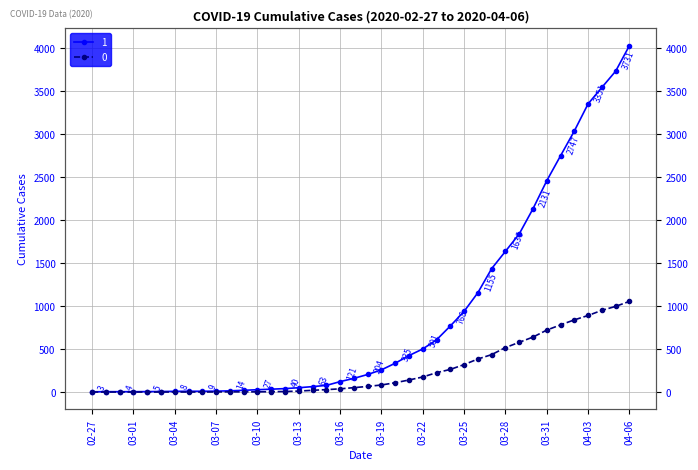

Reading right to left, list all the values displayed in this chart.

1: 4028	3731	3542	3351	3035	2747	2457	2131	1838	1636	1435	1155	938	768	607	501	424	335	258	204	159	121	77	63	50	40	33	27	20	14	10	9	9	8	6	5	4	4	4	3
0: 1054	996	950	890	839	781	720	639	578	517	435	384	319	263	225	175	140	108	82	65	51	37	28	20	11	6	4	2	2	2	1	0	0	0	0	0	0	0	0	0